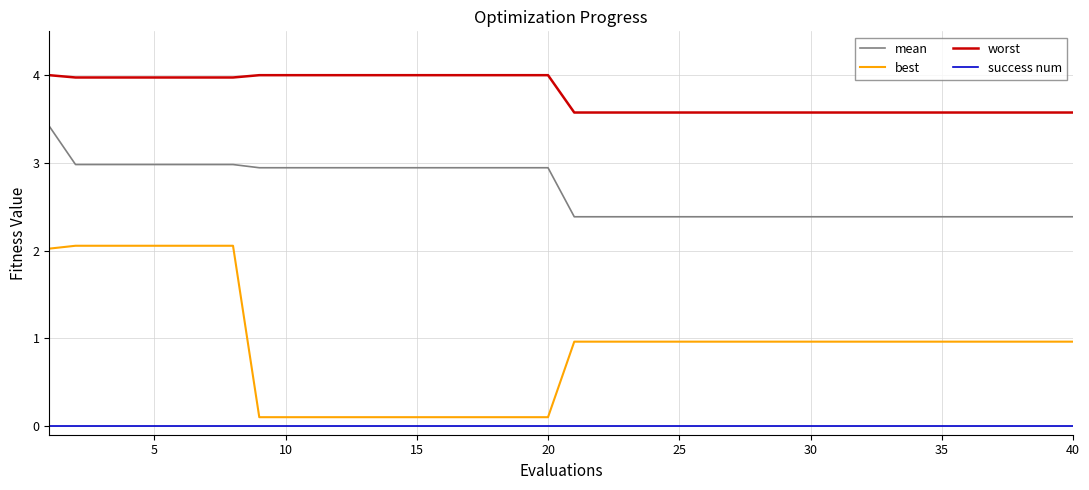

What is the average value of the worst series?

3.8